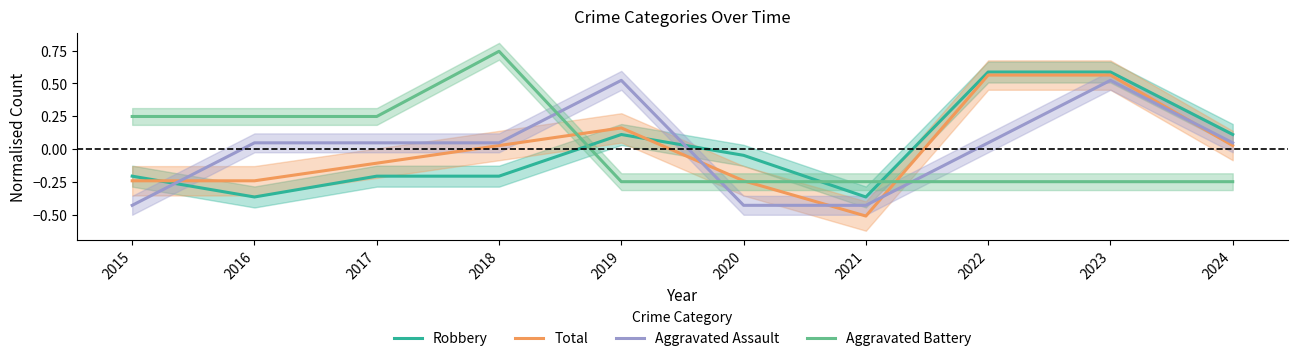

True or false: Aggravated Assault has a value of 0.1 at 2016.

False